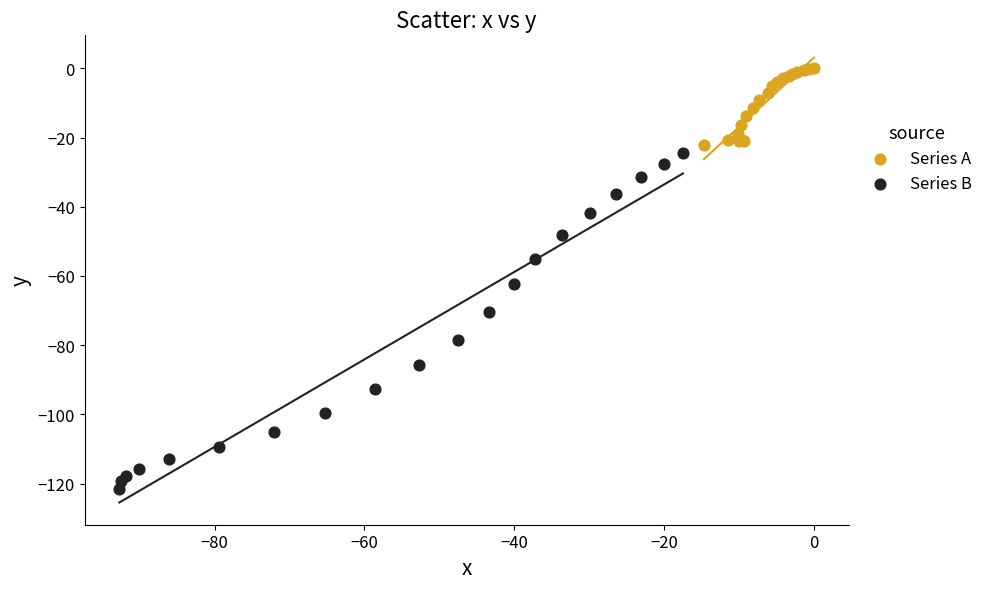

Which series contains the lowest Y value?

Series B